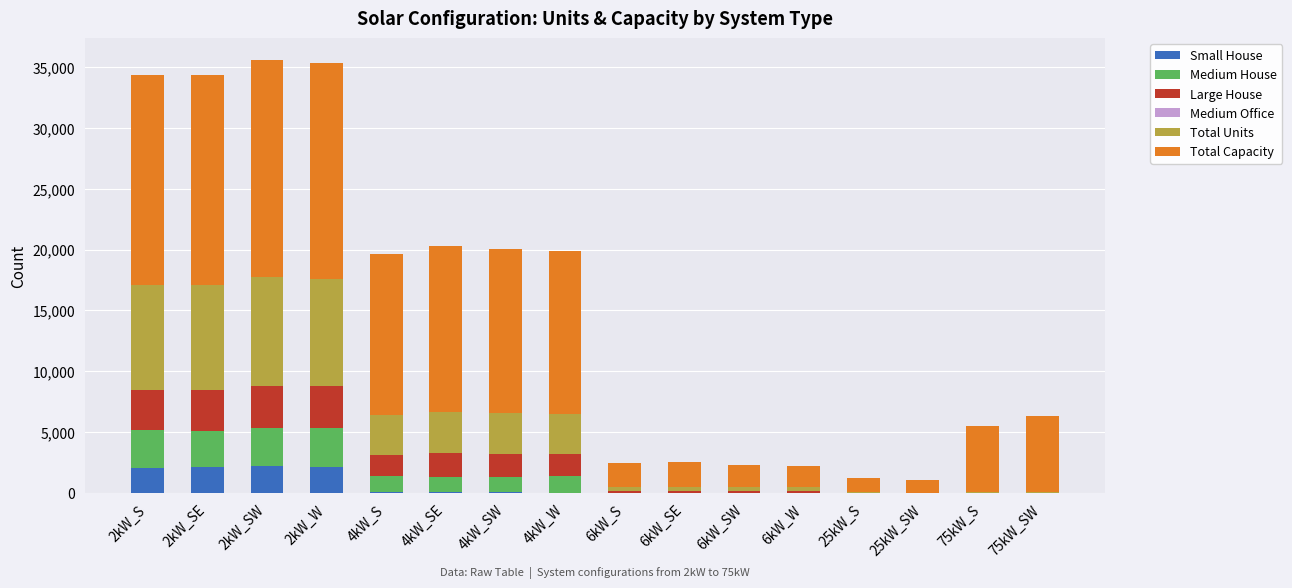

The value of Small House at 2kW_SE is 2117. True or false?

True